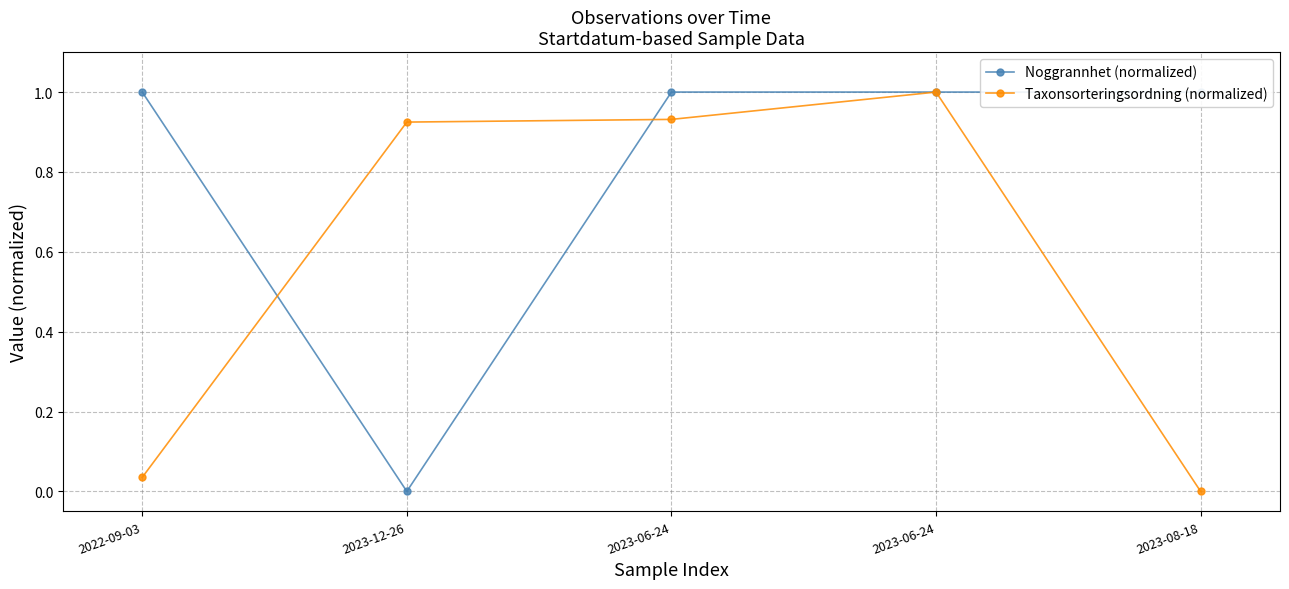

Is it true that Taxonsorteringsordning (normalized) equals 1.4 at 2023-06-24?

False